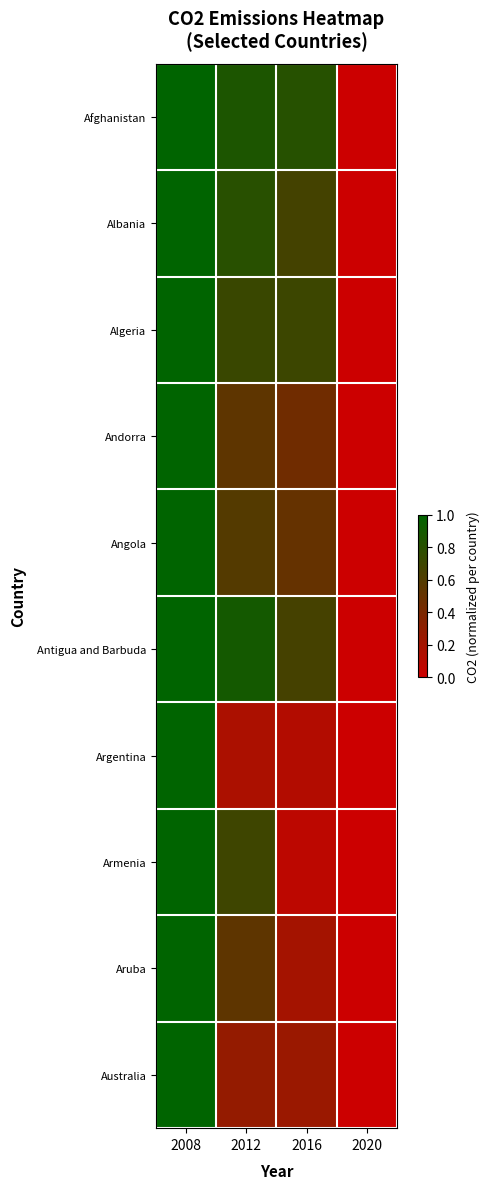

Which series has the largest total across all categories?

Afghanistan